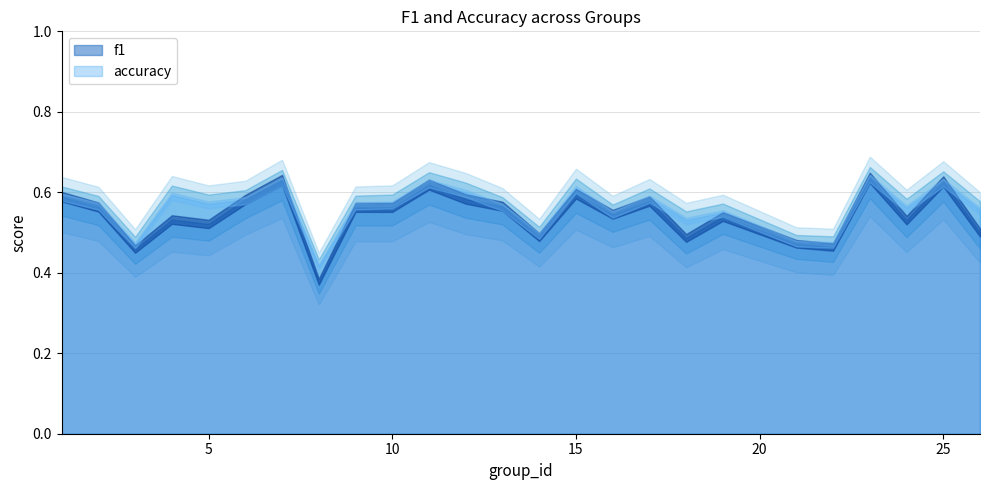

How many times do f1 and accuracy cross each other?

1